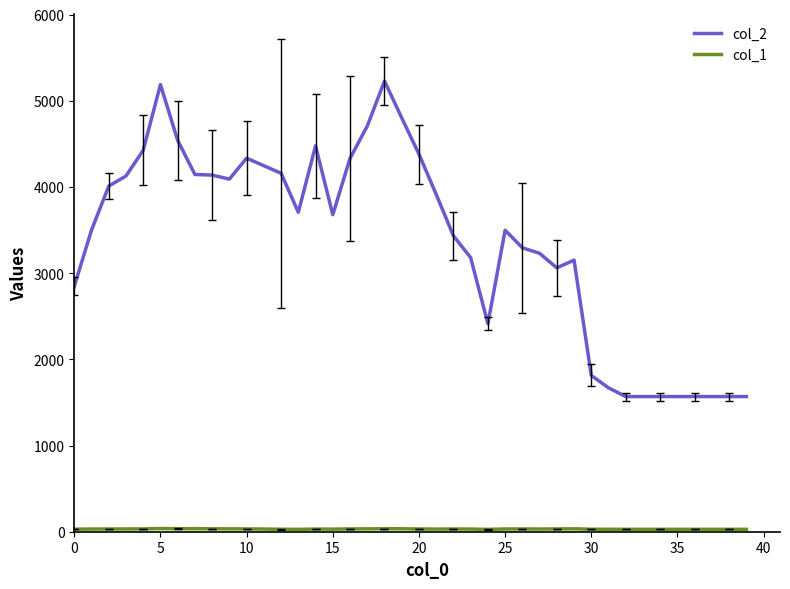

Which series has the widest spread of values?

col_2